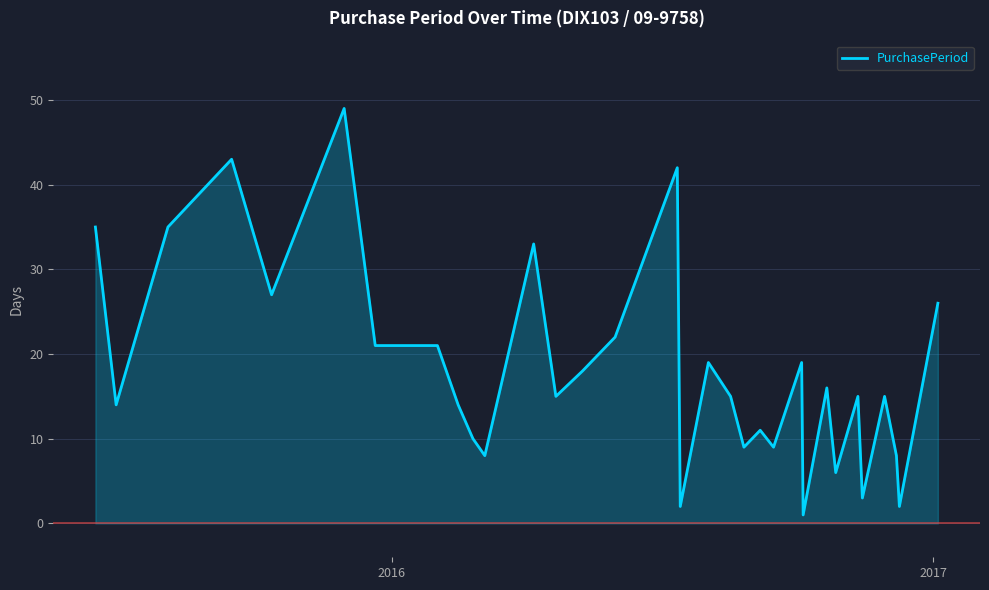

What is the maximum value for PurchasePeriod?

49